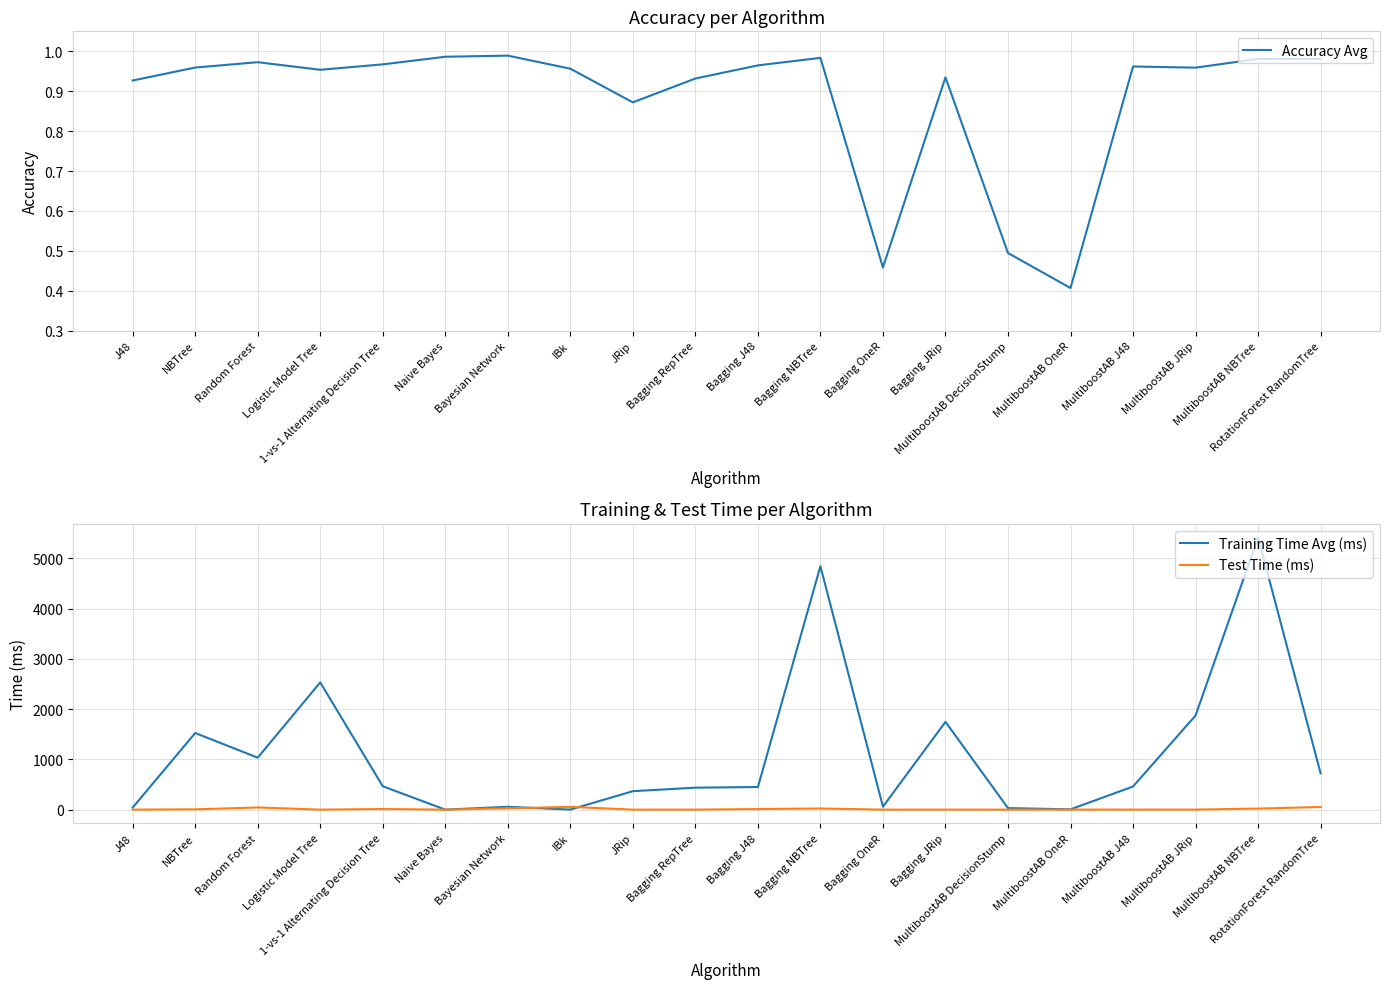

True or false: Test Time (ms) and Accuracy Avg intersect in this chart.

True